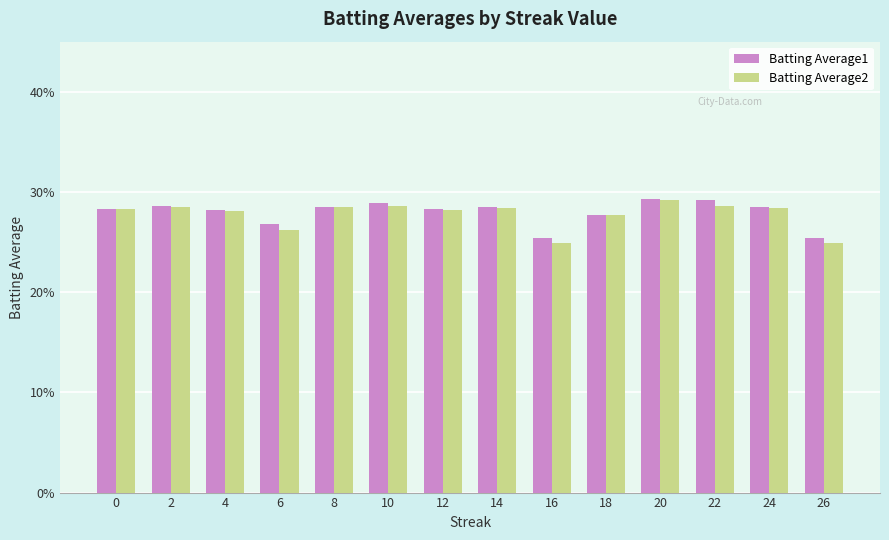

What is the lowest value of the Batting Average2 series?

0.2